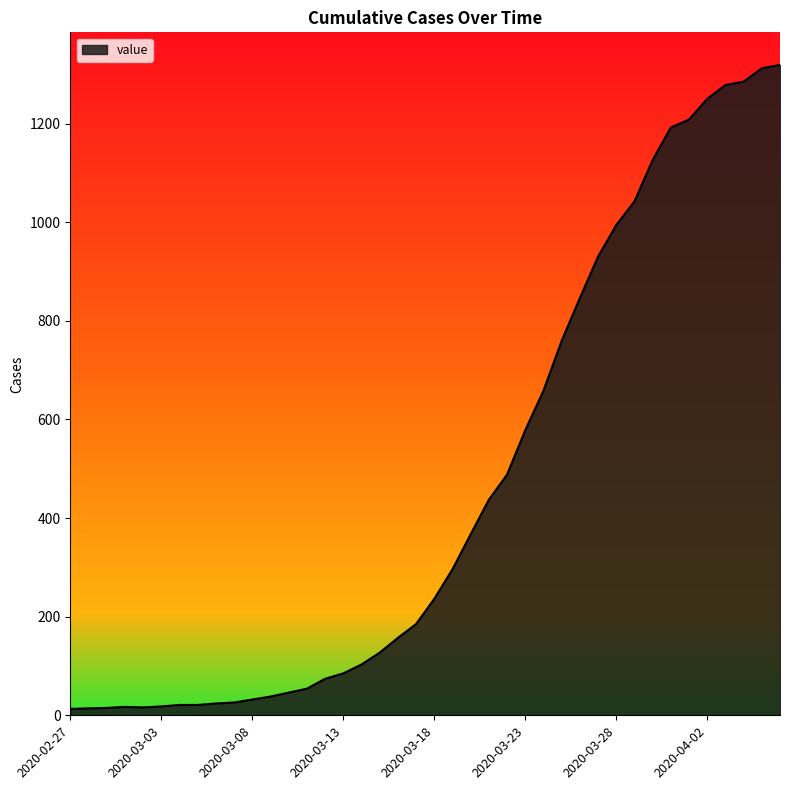

Count the number of data series in this chart.

1